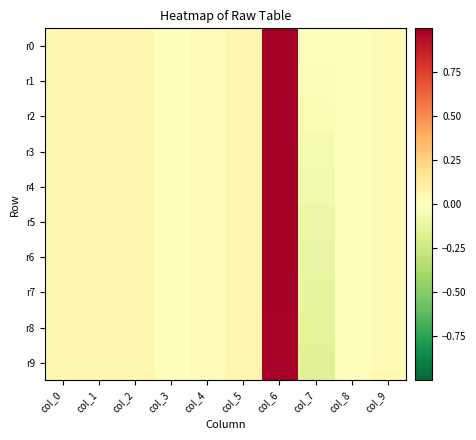

Between col_1 and col_6, which series saw the biggest shift?

r0